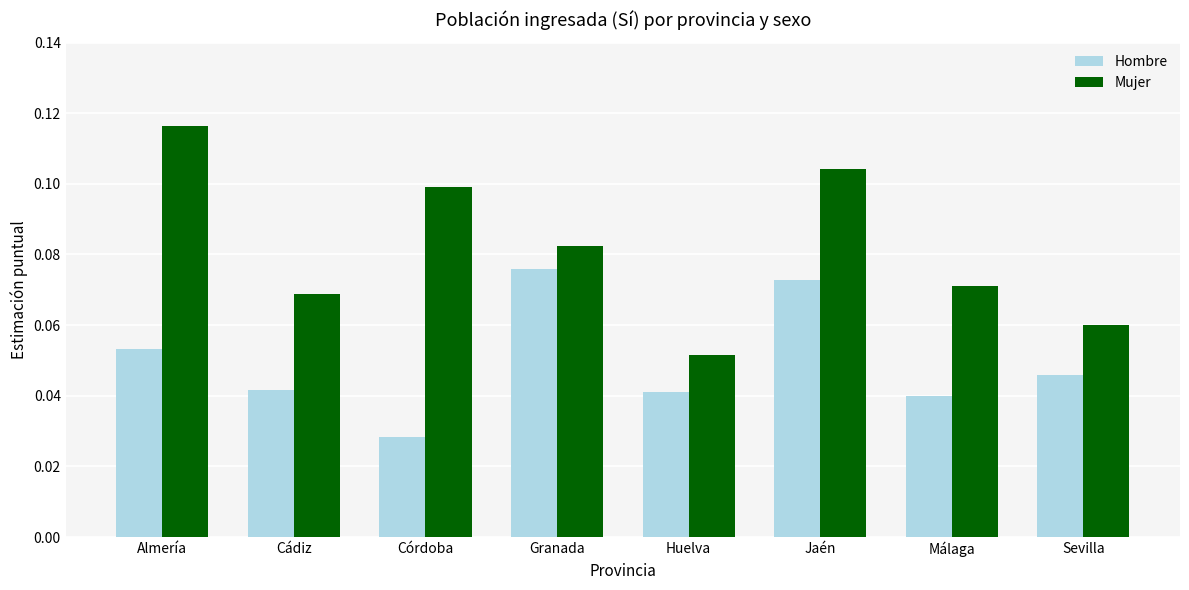

What are all the series names shown in the legend?

Hombre, Mujer